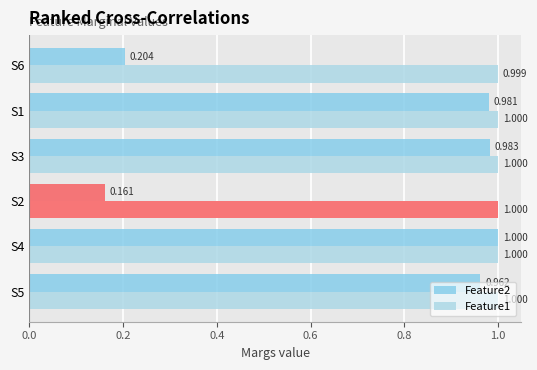

What is the smallest value displayed?

0.2